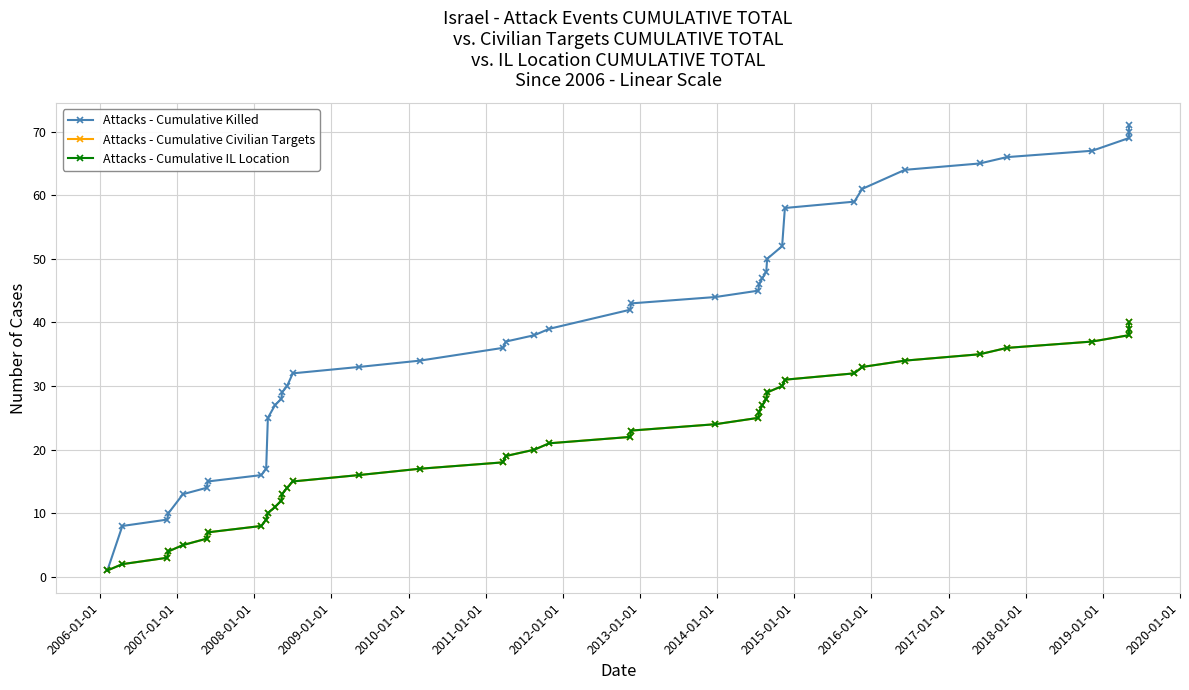

Does the chart have visible grid lines?

Yes